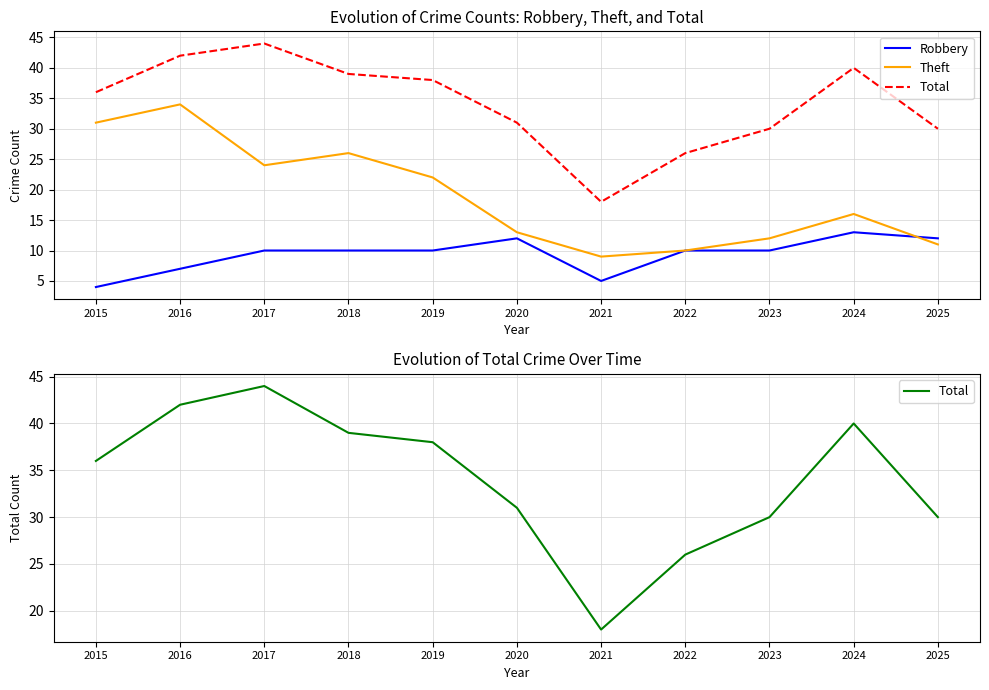

What is the sum of the Robbery values at 2024 and 2023?

23